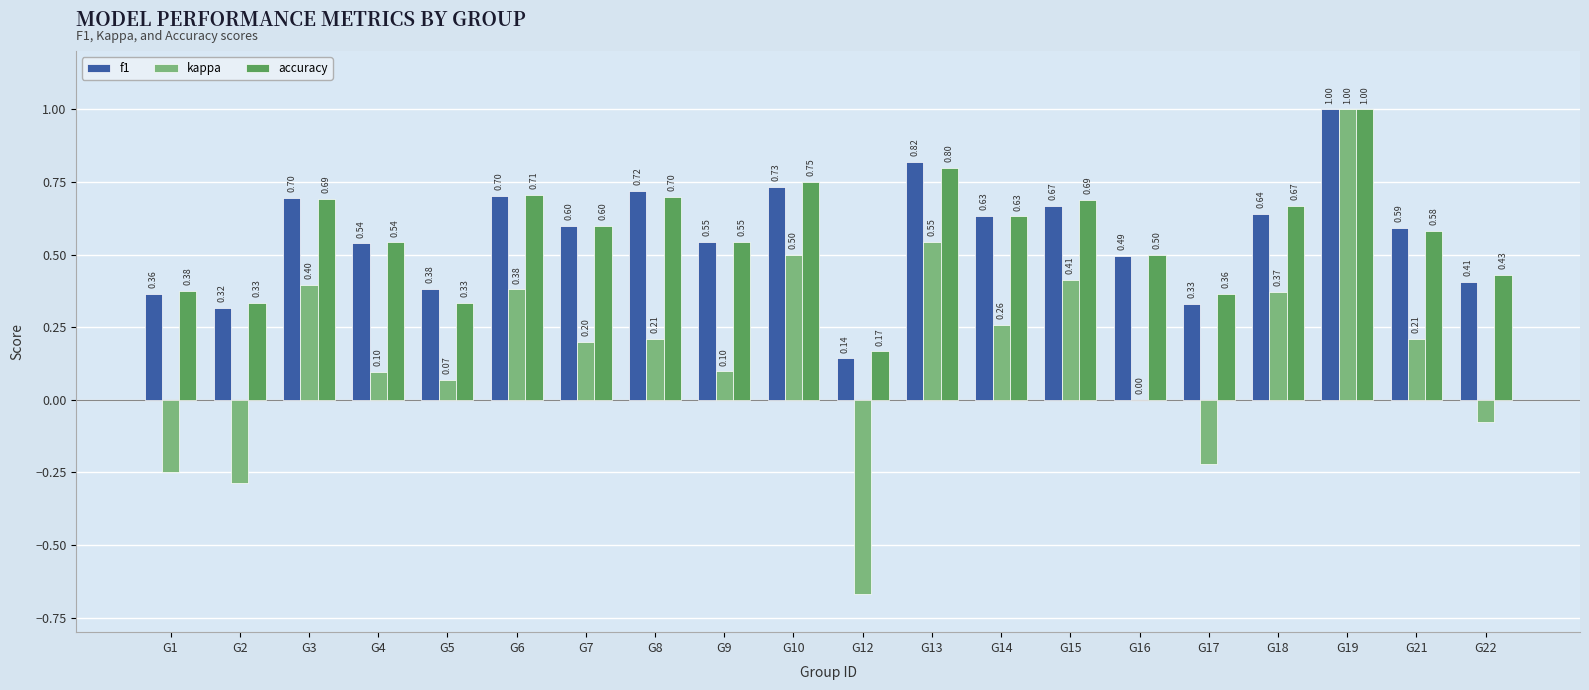

What is the sum of all accuracy values?

11.4